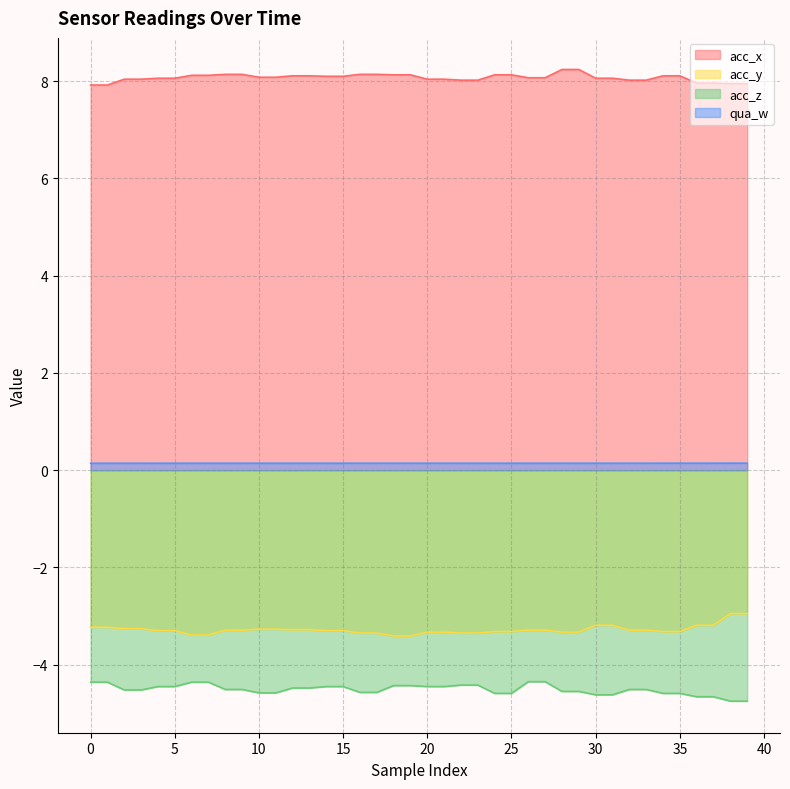

Reading right to left, transcribe all the data shown in this chart.

acc_x: 39=8.0	38=8.0	37=8.0	36=8.0	35=8.1	34=8.1	33=8.0	32=8.0	31=8.1	30=8.1	29=8.2	28=8.2	27=8.1	26=8.1	25=8.1	24=8.1	23=8.0	22=8.0	21=8.0	20=8.0	19=8.1	18=8.1	17=8.1	16=8.1	15=8.1	14=8.1	13=8.1	12=8.1	11=8.1	10=8.1	9=8.1	8=8.1	7=8.1	6=8.1	5=8.1	4=8.1	3=8.0	2=8.0	1=7.9	0=7.9
acc_y: 39=-3.0	38=-3.0	37=-3.2	36=-3.2	35=-3.3	34=-3.3	33=-3.3	32=-3.3	31=-3.2	30=-3.2	29=-3.3	28=-3.3	27=-3.3	26=-3.3	25=-3.3	24=-3.3	23=-3.4	22=-3.4	21=-3.3	20=-3.3	19=-3.4	18=-3.4	17=-3.4	16=-3.4	15=-3.3	14=-3.3	13=-3.3	12=-3.3	11=-3.3	10=-3.3	9=-3.3	8=-3.3	7=-3.4	6=-3.4	5=-3.3	4=-3.3	3=-3.3	2=-3.3	1=-3.2	0=-3.2
acc_z: 39=-4.8	38=-4.8	37=-4.7	36=-4.7	35=-4.6	34=-4.6	33=-4.5	32=-4.5	31=-4.6	30=-4.6	29=-4.5	28=-4.5	27=-4.3	26=-4.3	25=-4.6	24=-4.6	23=-4.4	22=-4.4	21=-4.5	20=-4.5	19=-4.4	18=-4.4	17=-4.6	16=-4.6	15=-4.5	14=-4.5	13=-4.5	12=-4.5	11=-4.6	10=-4.6	9=-4.5	8=-4.5	7=-4.4	6=-4.4	5=-4.5	4=-4.5	3=-4.5	2=-4.5	1=-4.4	0=-4.4
qua_w: 39=0.1	38=0.1	37=0.1	36=0.1	35=0.1	34=0.1	33=0.1	32=0.1	31=0.1	30=0.1	29=0.1	28=0.1	27=0.1	26=0.1	25=0.1	24=0.1	23=0.1	22=0.1	21=0.1	20=0.1	19=0.1	18=0.1	17=0.1	16=0.1	15=0.1	14=0.1	13=0.1	12=0.1	11=0.1	10=0.1	9=0.1	8=0.1	7=0.1	6=0.1	5=0.1	4=0.1	3=0.1	2=0.1	1=0.1	0=0.1